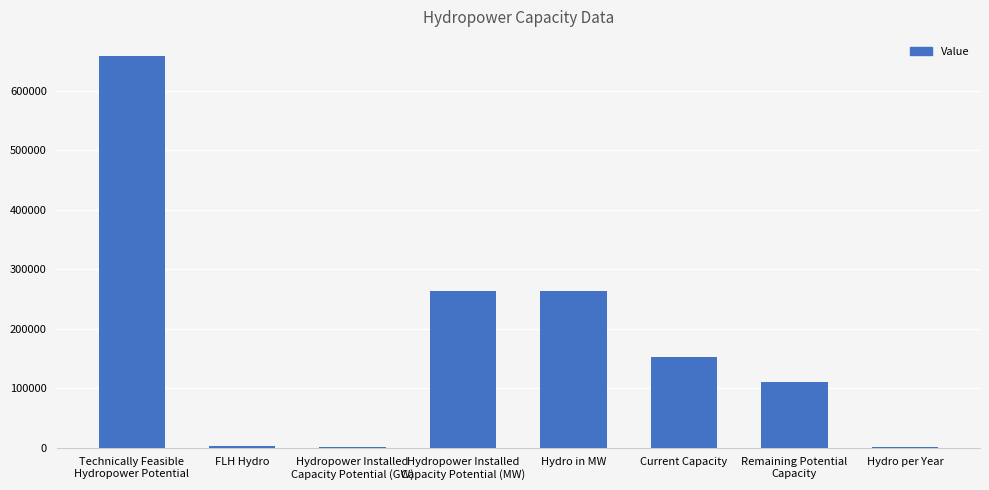

What is the sum of all values?

1450840.3